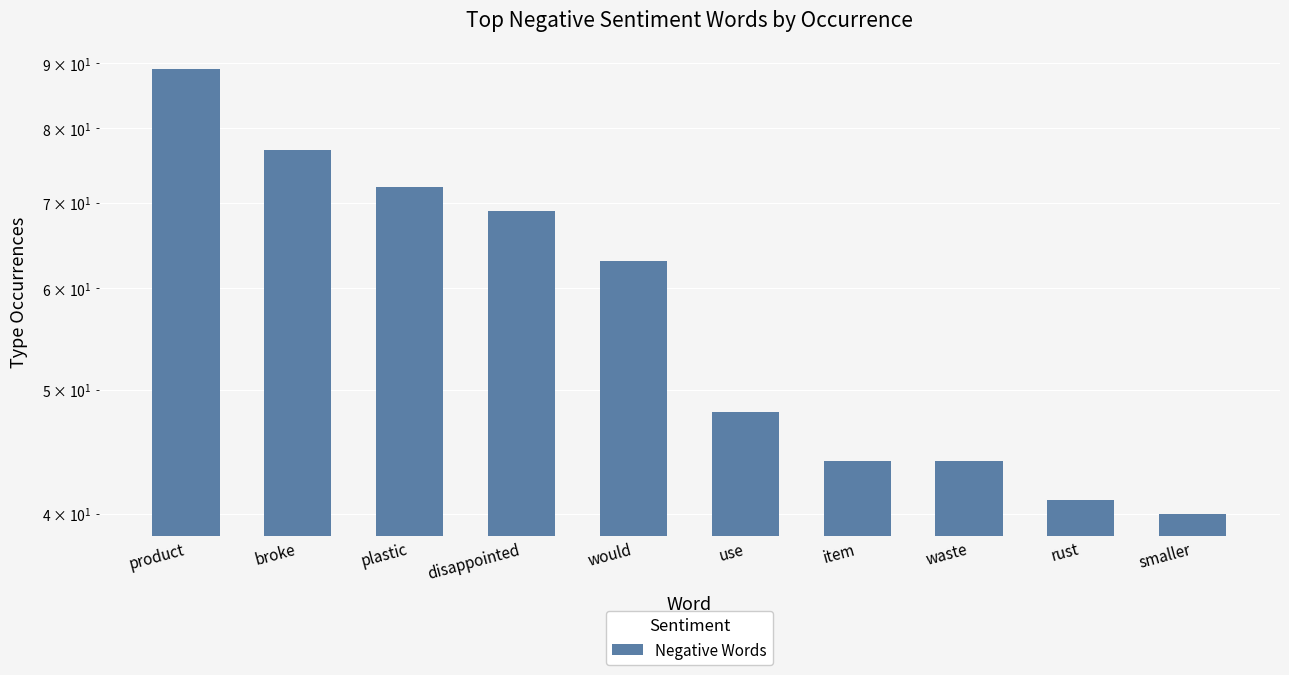

Which has a higher value, disappointed or item?

disappointed